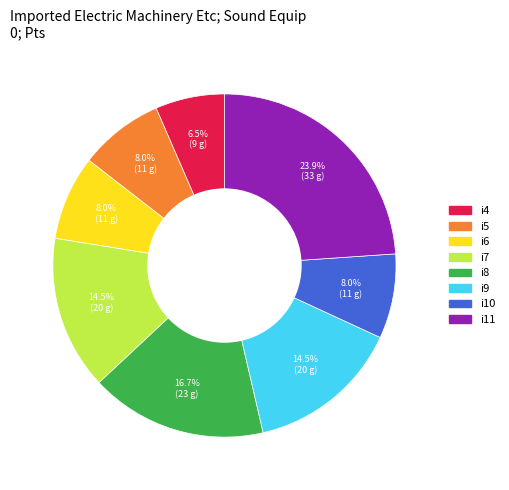

How many segments does this pie chart have?

8